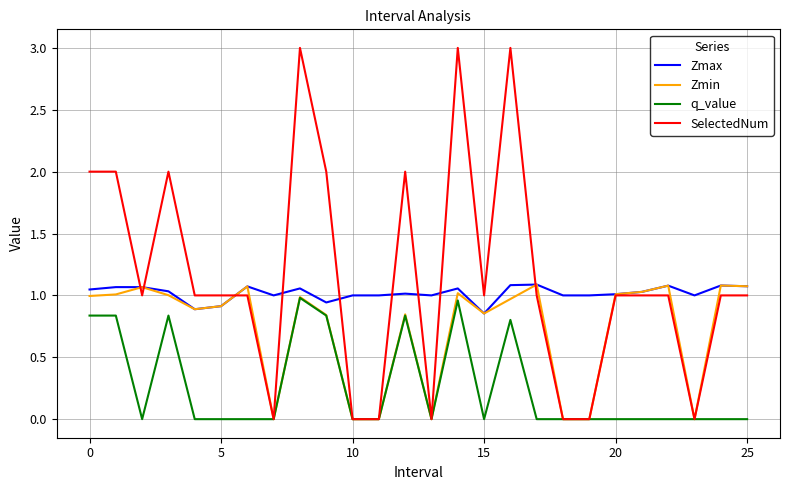

True or false: Zmax and q_value cross at least once.

False